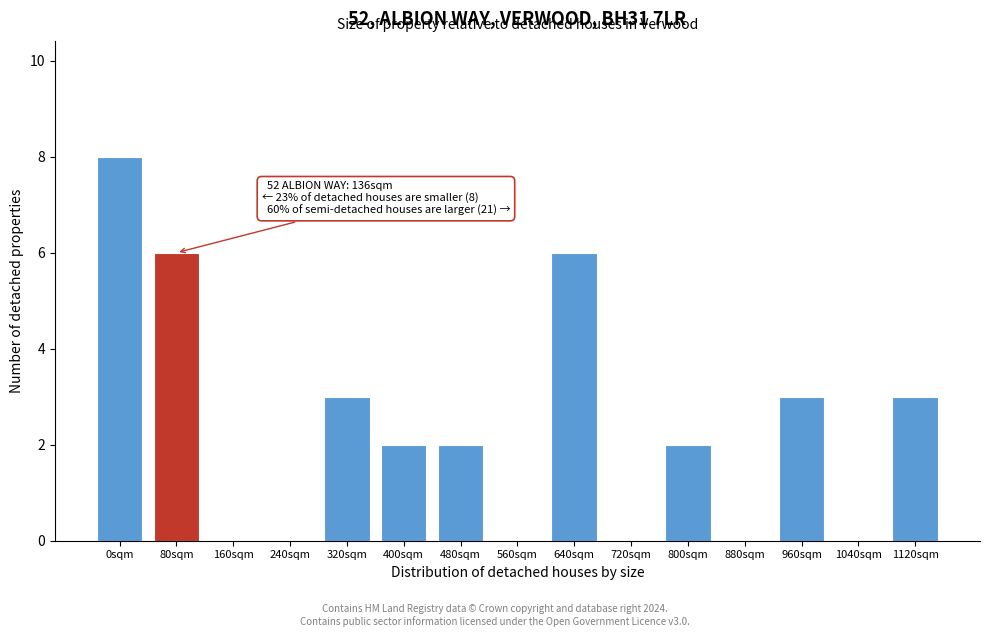

Reading left to right, list all the values displayed in this chart.

0sqm=8	80sqm=6	160sqm=0	240sqm=0	320sqm=3	400sqm=2	480sqm=2	560sqm=0	640sqm=6	720sqm=0	800sqm=2	880sqm=0	960sqm=3	1040sqm=0	1120sqm=3